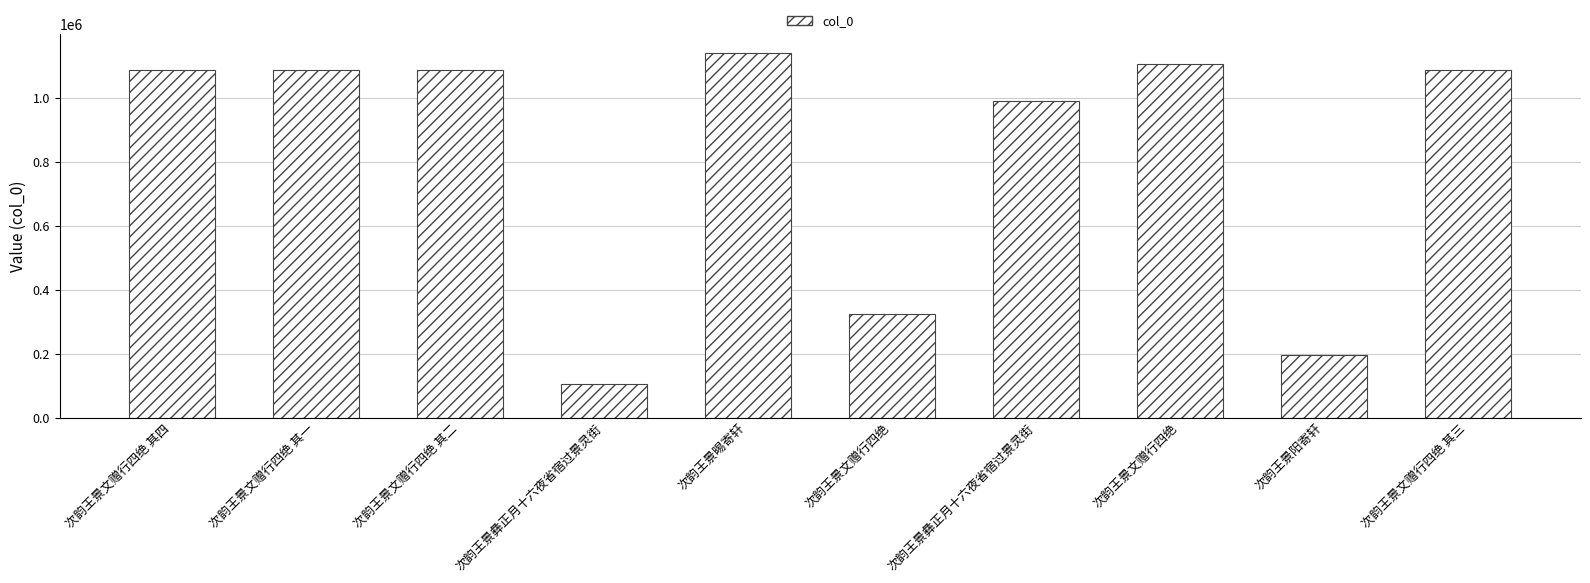

How many bars are there in total?

10